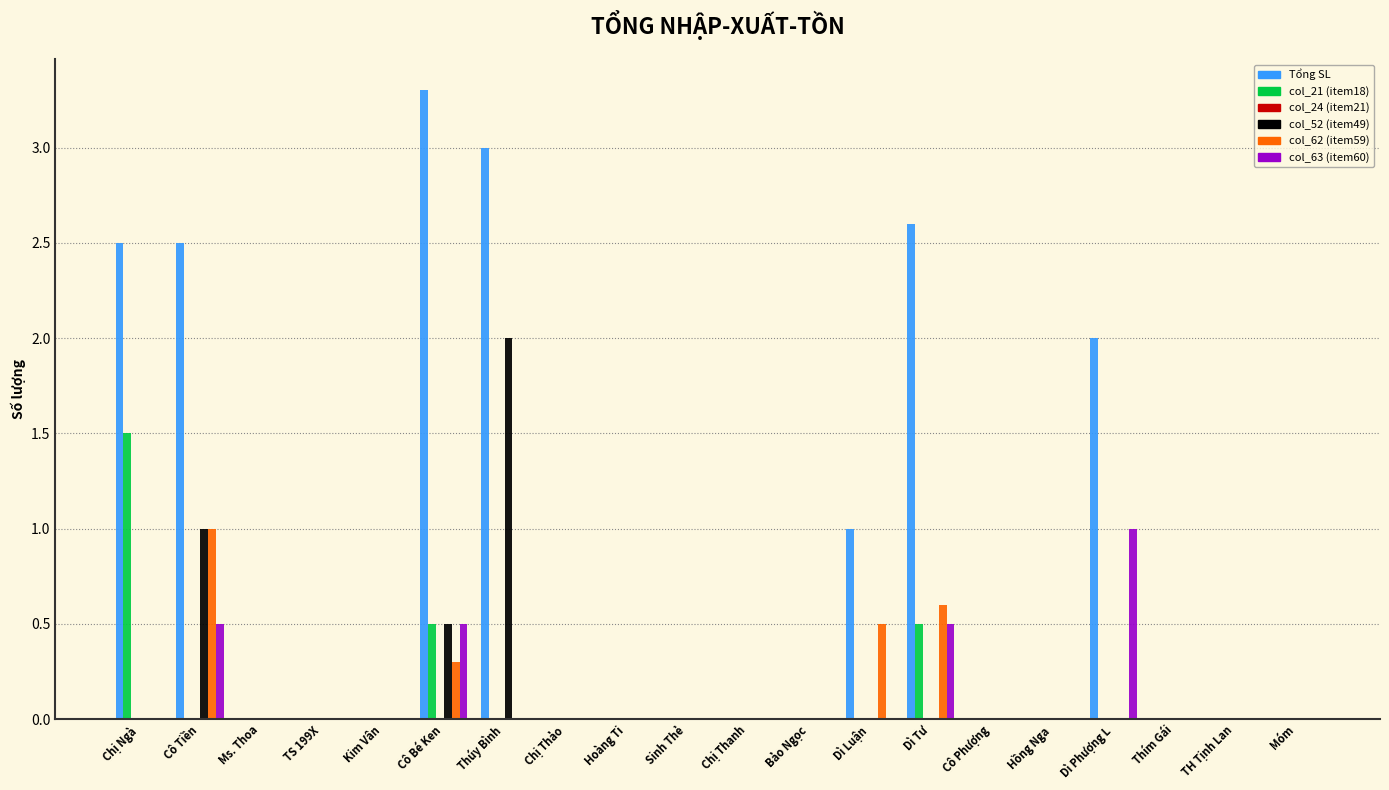

Does the chart contain stacked bars?

No